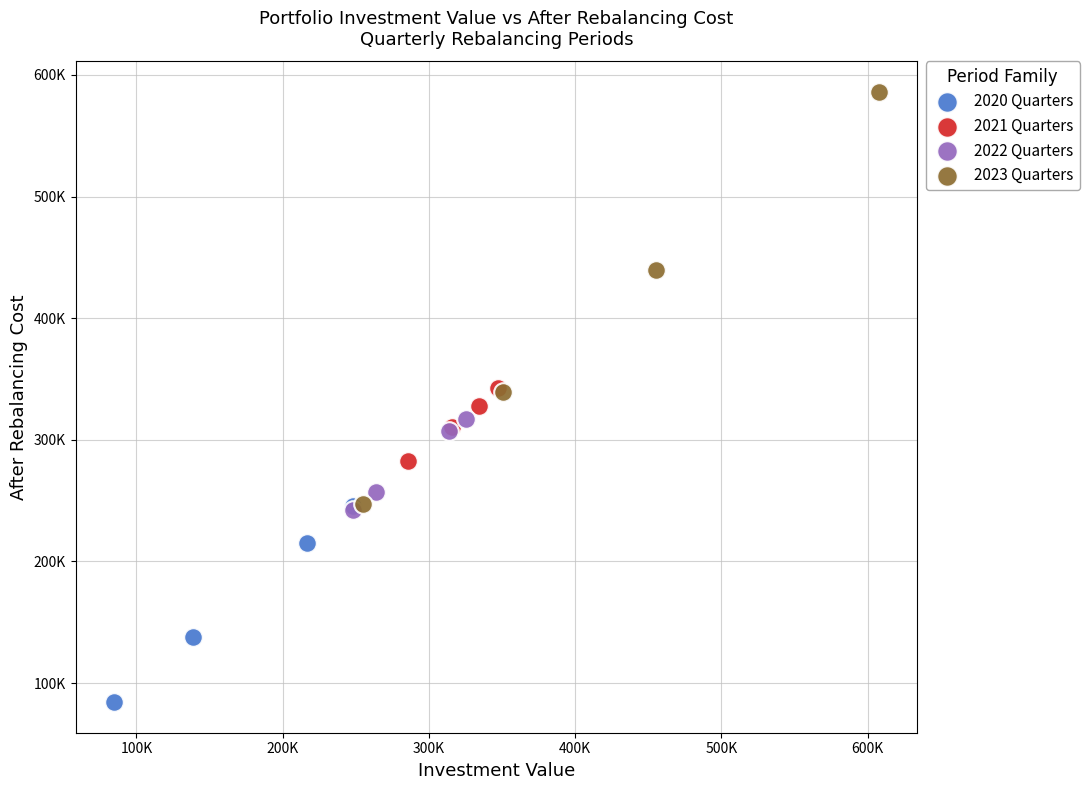

What are all the series names shown in the legend?

2020 Quarters, 2021 Quarters, 2022 Quarters, 2023 Quarters